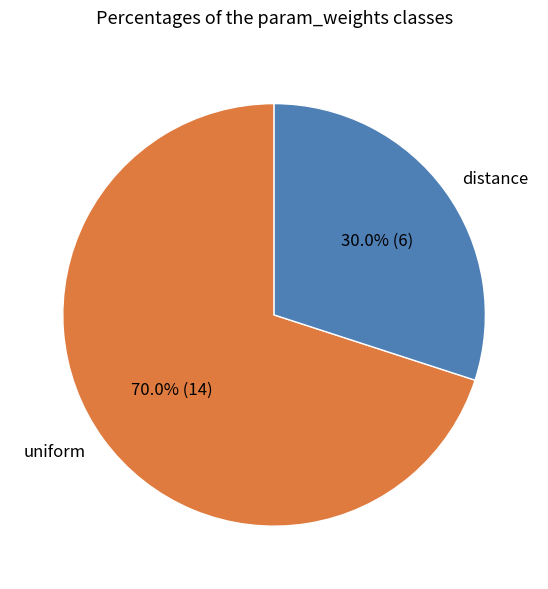

Which has a higher value, distance or uniform?

uniform